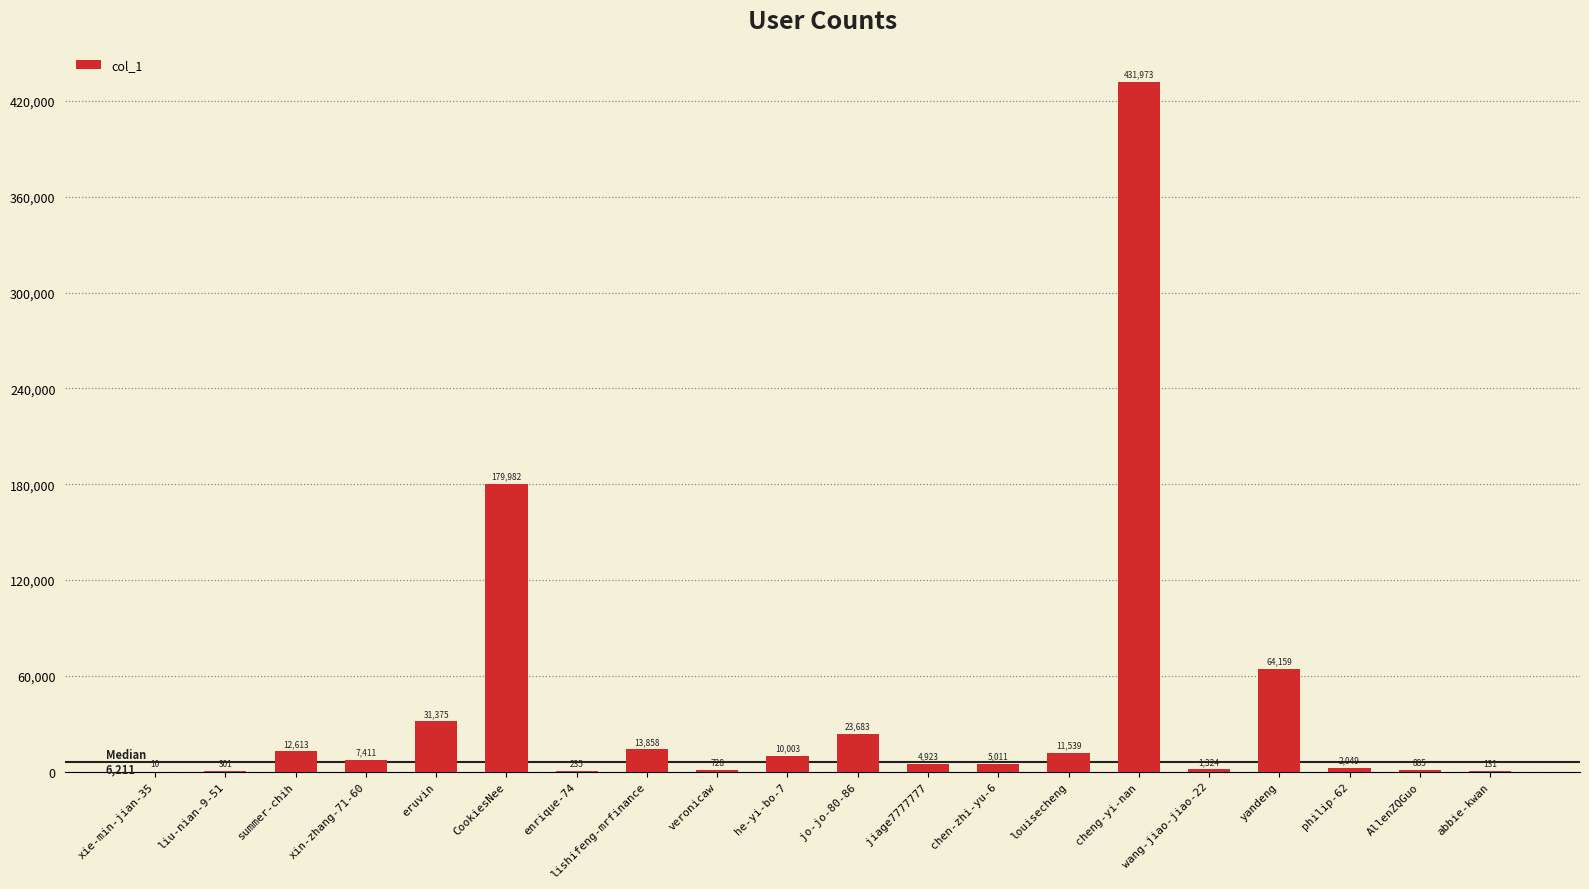

What is the maximum value shown in the chart?

431973